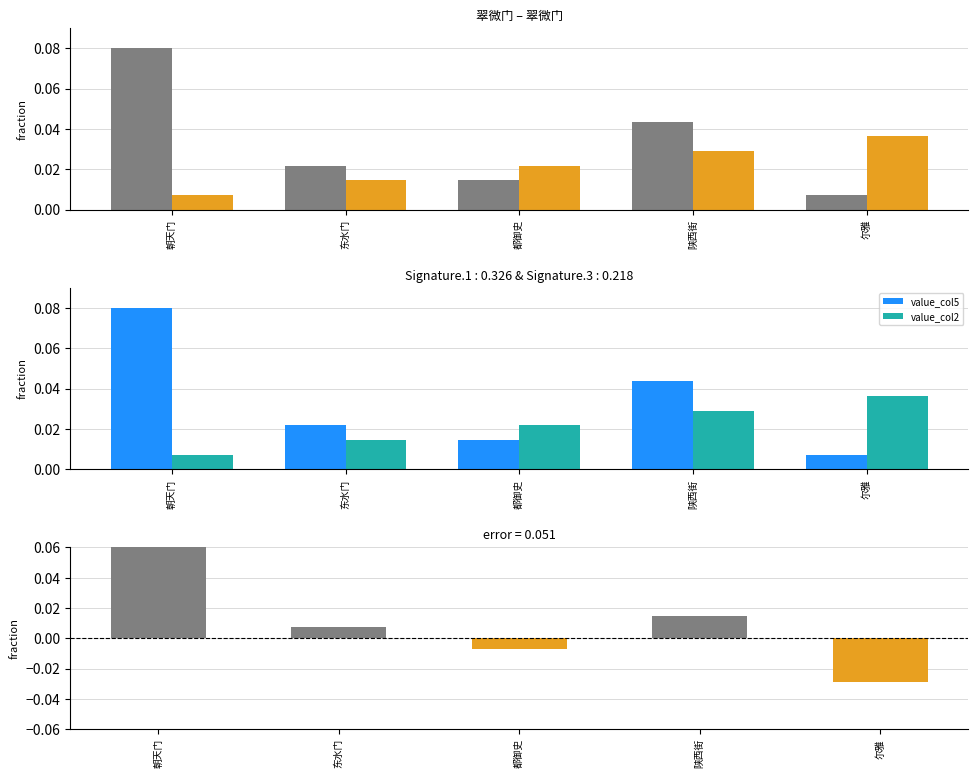

True or false: value_col5 has a value of 0.0 at 都御史.

False